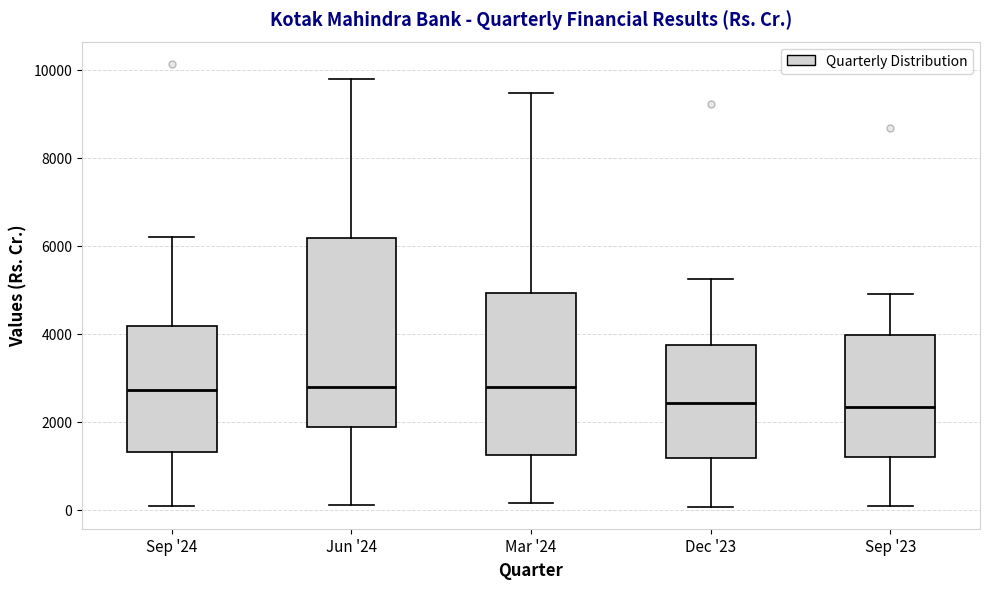

Reading left to right, read every box against the y-axis: the position of its median line, the range the box covers, and the ends of its whiskers. The values are not printed on the chart, so give them approximately, as read against the axis.

Sep '24: median 2800, box 1400 to 4200, whiskers 0 to 6200
Jun '24: median 2800, box 1800 to 6200, whiskers 200 to 9800
Mar '24: median 2800, box 1200 to 5000, whiskers 200 to 9400
Dec '23: median 2400, box 1200 to 3800, whiskers 0 to 5200
Sep '23: median 2400, box 1200 to 4000, whiskers 0 to 4800